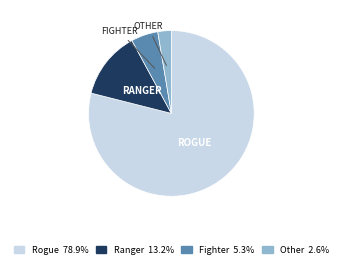

Is there any slice that represents more than half of the pie?

Yes